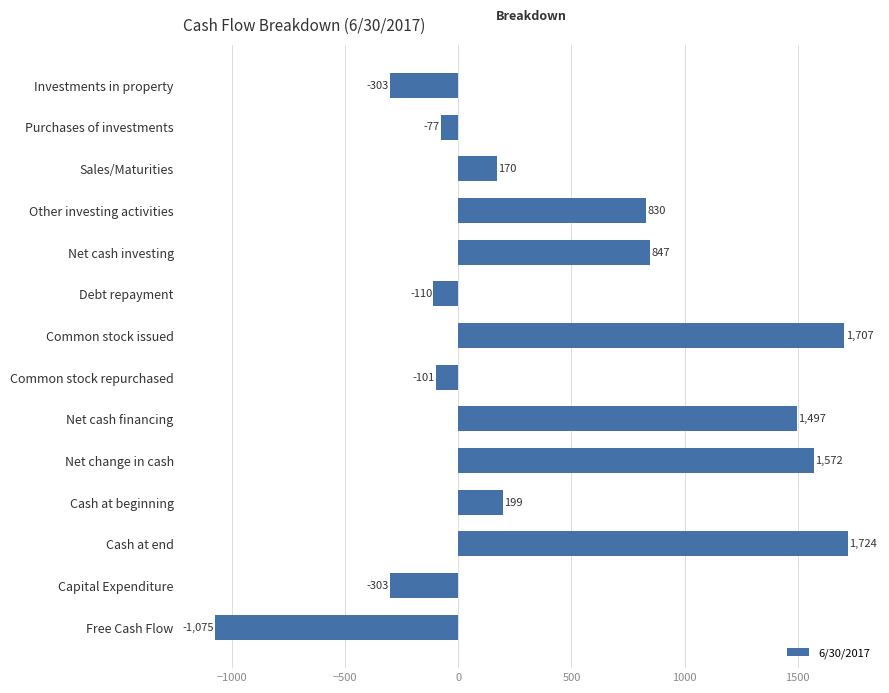

At which label is the value closest to 324?

Cash at beginning